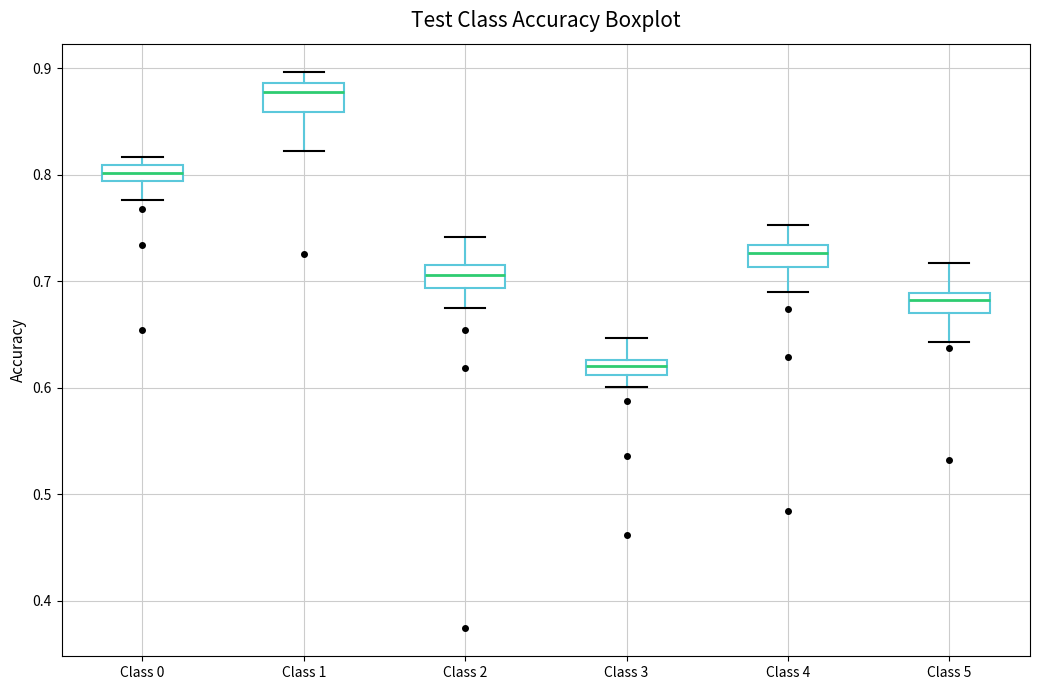

Which box has the lowest median line?

Class 3